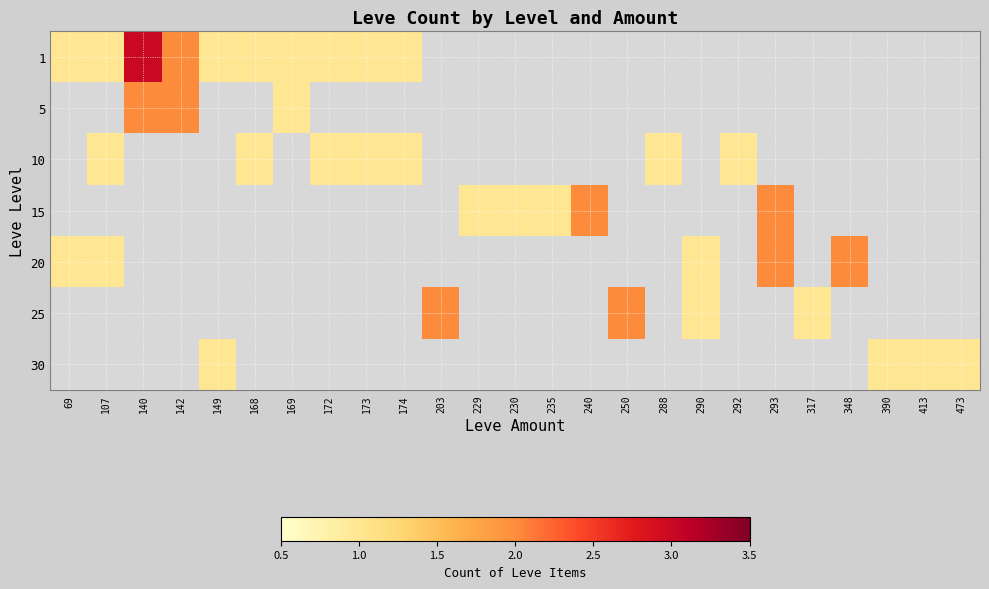

At which category does the chart reach its peak across all series?

140